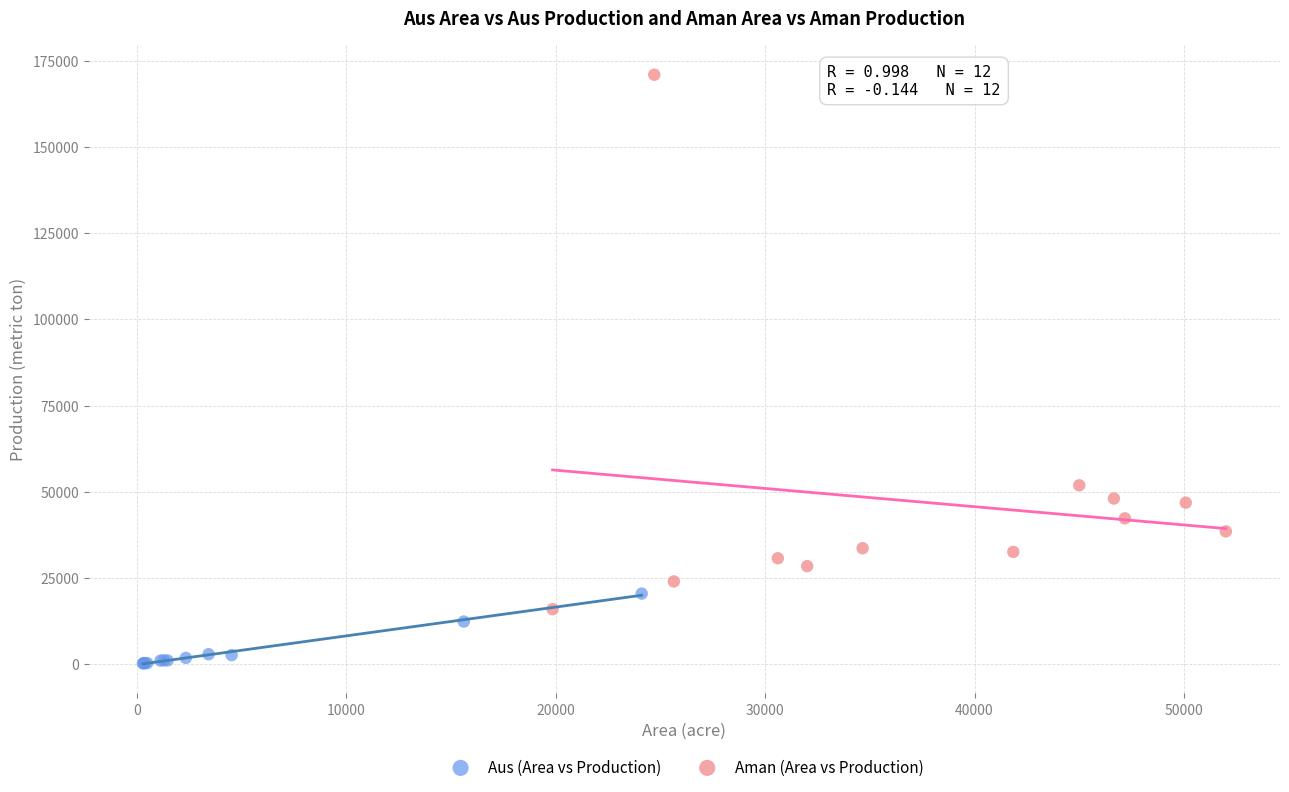

Which series contains the lowest Y value?

Aus (Area vs Production)